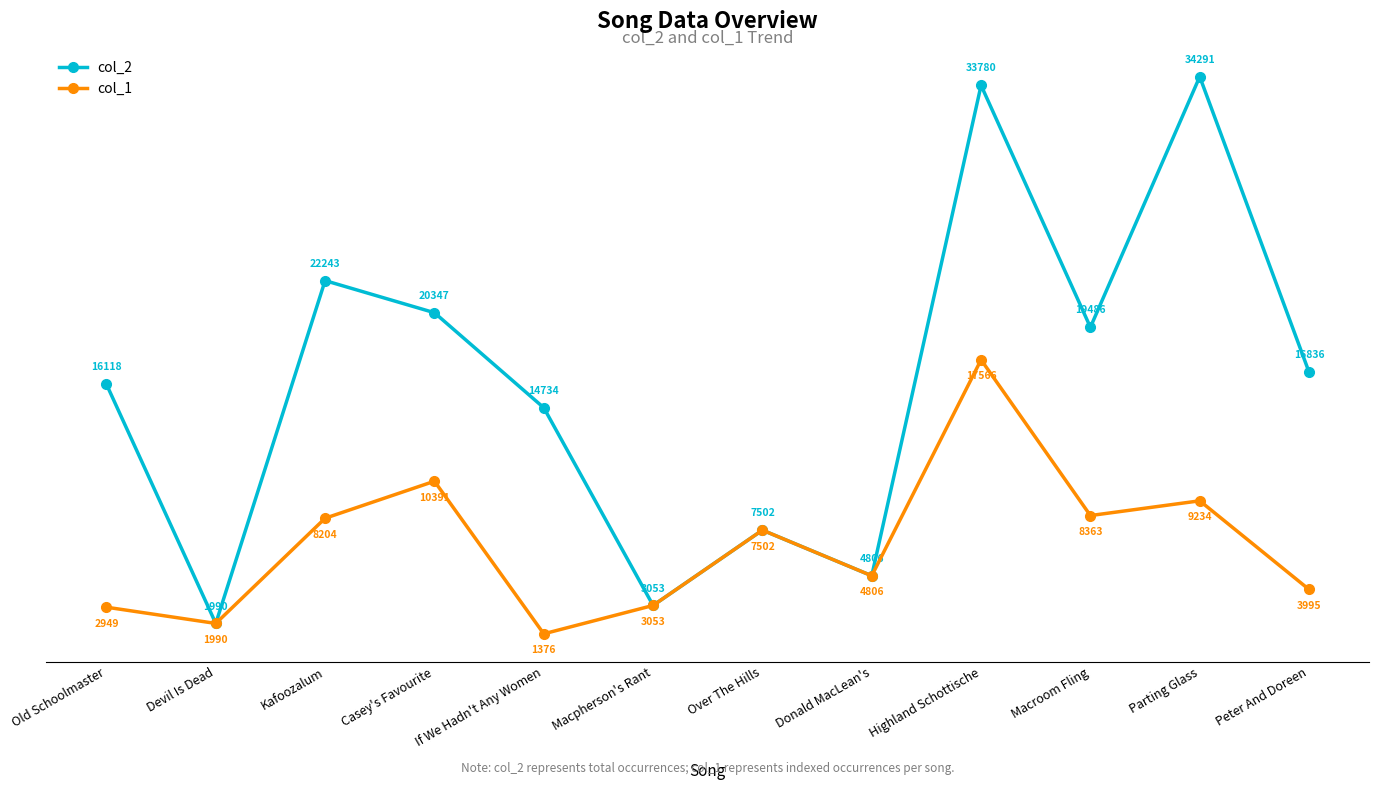

True or false: col_1 has a value of 17566 at Highland Schottische.

True